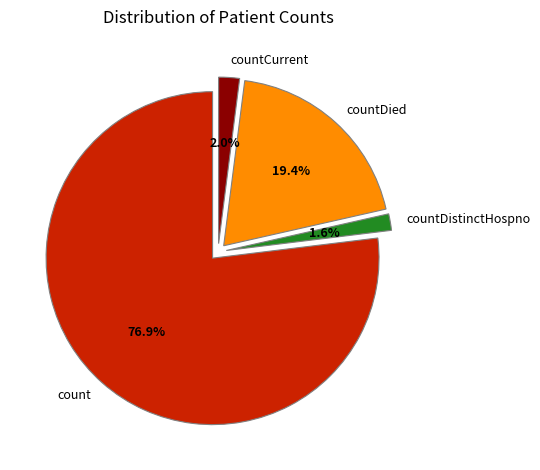

Combined, do count and countCurrent account for over 50%?

Yes